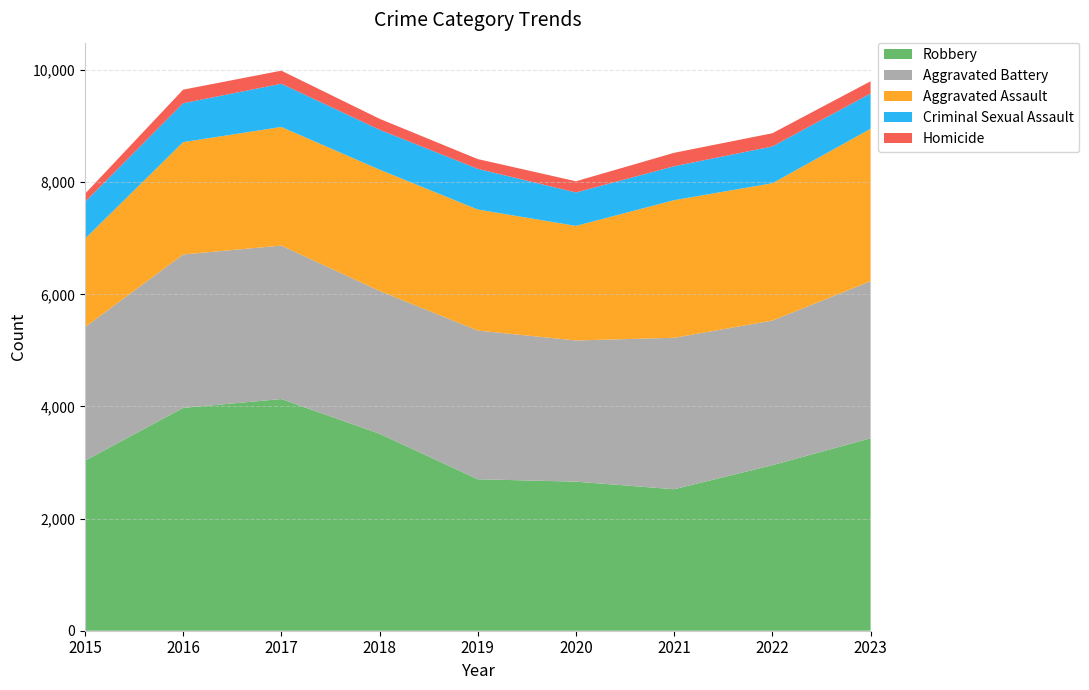

Reading right to left, transcribe all the data shown in this chart.

Aggravated Assault: 2023=2718	2022=2450	2021=2455	2020=2044	2019=2159	2018=2164	2017=2116	2016=2004	2015=1576
Aggravated Battery: 2023=2803	2022=2580	2021=2702	2020=2519	2019=2653	2018=2548	2017=2738	2016=2737	2015=2383
Criminal Sexual Assault: 2023=630	2022=656	2021=605	2020=596	2019=726	2018=712	2017=771	2016=694	2015=657
Homicide: 2023=218	2022=236	2021=240	2020=200	2019=174	2018=195	2017=233	2016=242	2015=145
Robbery: 2023=3433	2022=2953	2021=2524	2020=2659	2019=2702	2018=3514	2017=4133	2016=3975	2015=3032